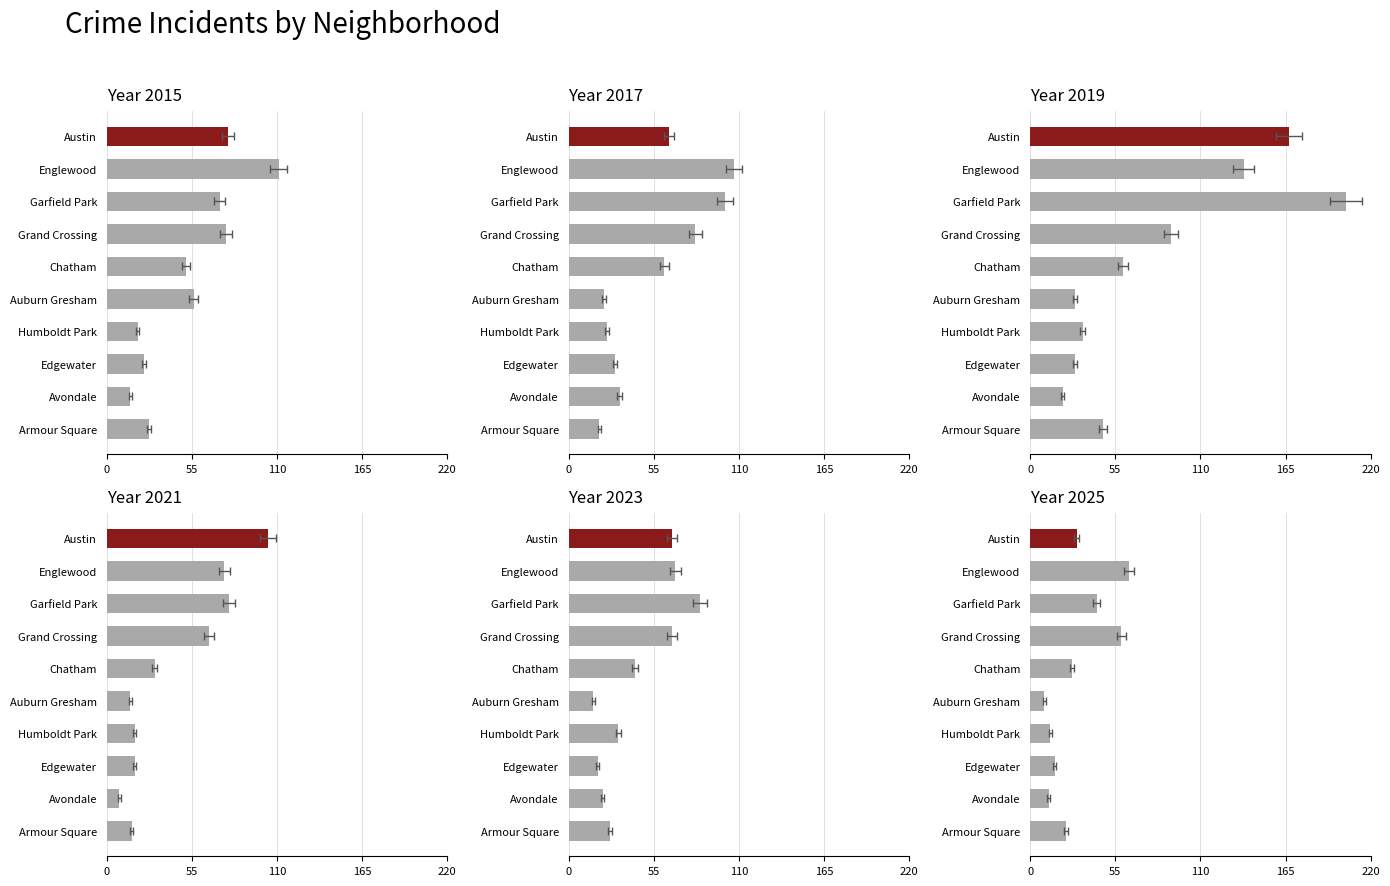

Does the chart contain stacked bars?

No